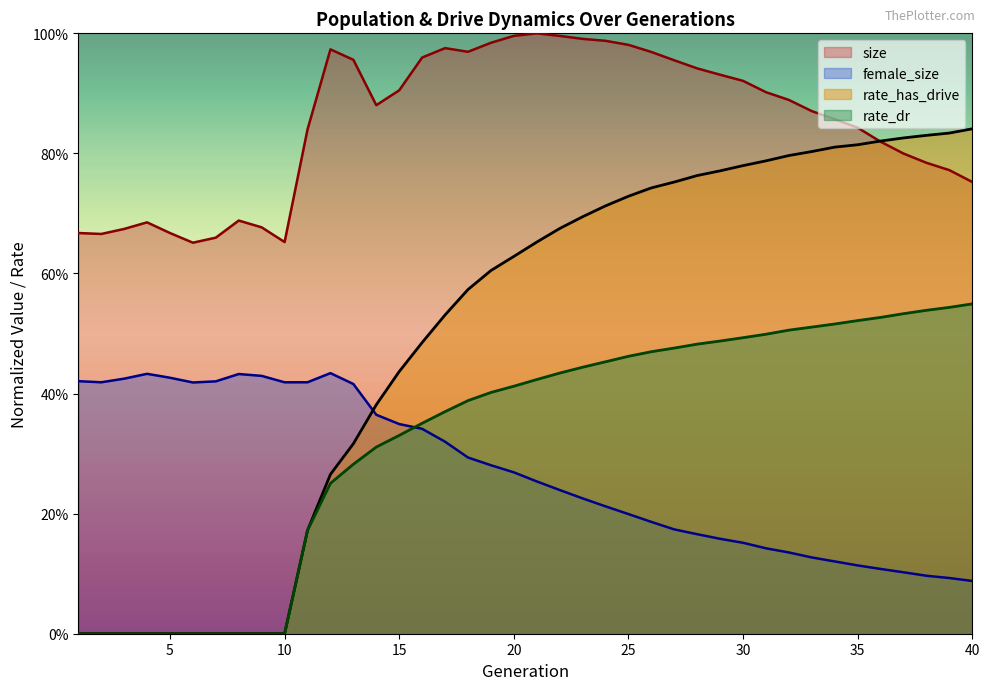

The size series shows 1.3 at 16. True or false?

False